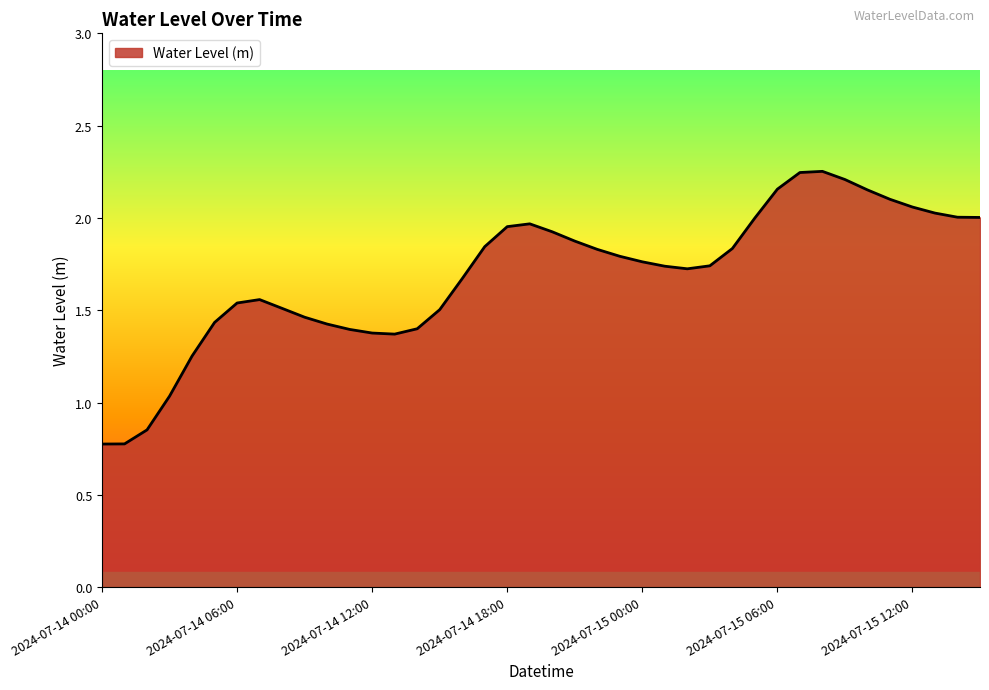

What is the minimum value shown in the chart?

0.8